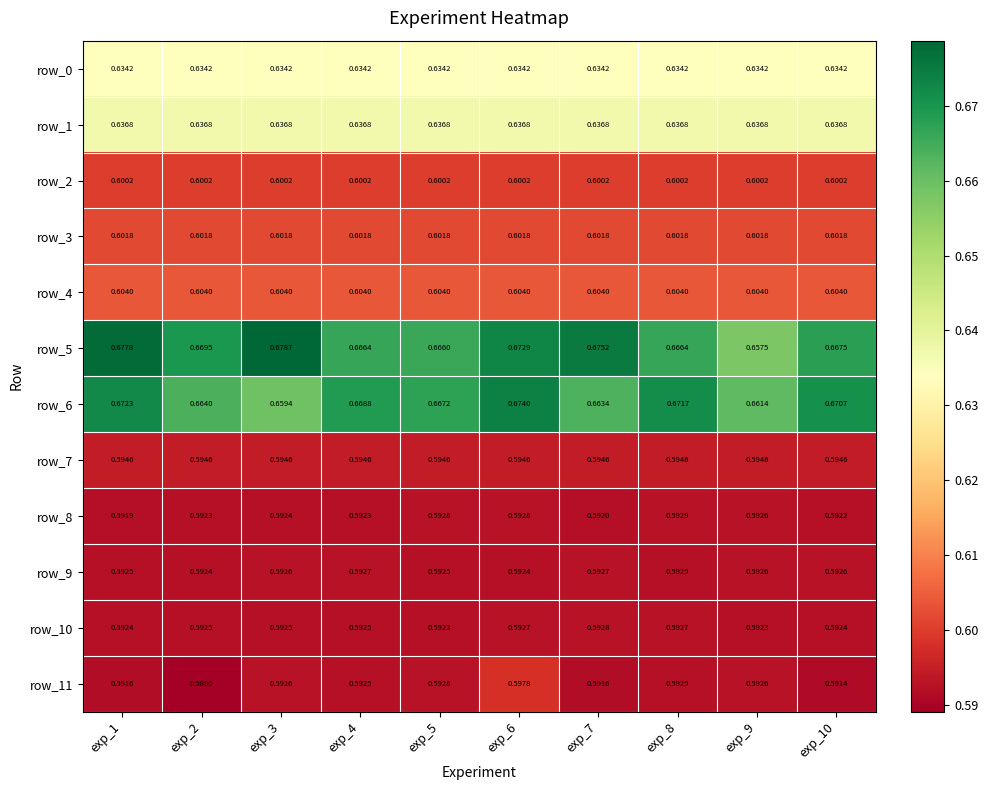

At which category is the sum across all series the highest?

exp_6